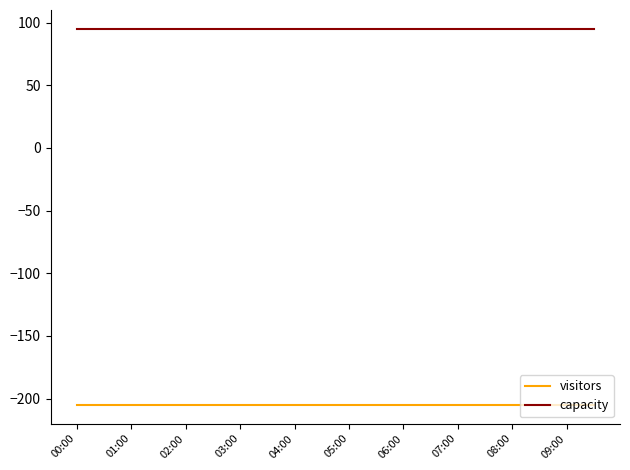

What is the lowest value of the capacity series?

95